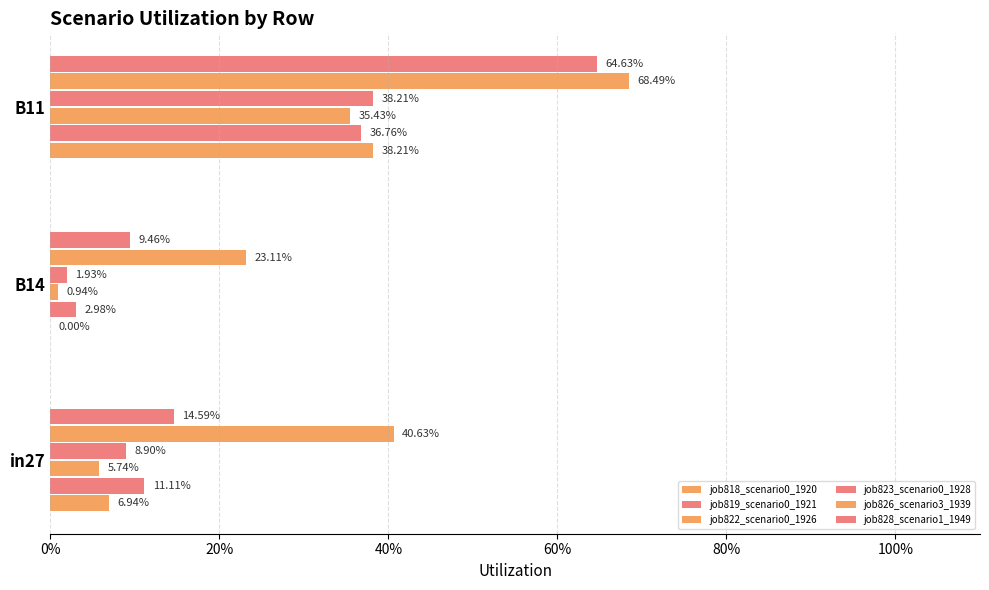

Which series has the largest total across all categories?

job826_scenario3_1939